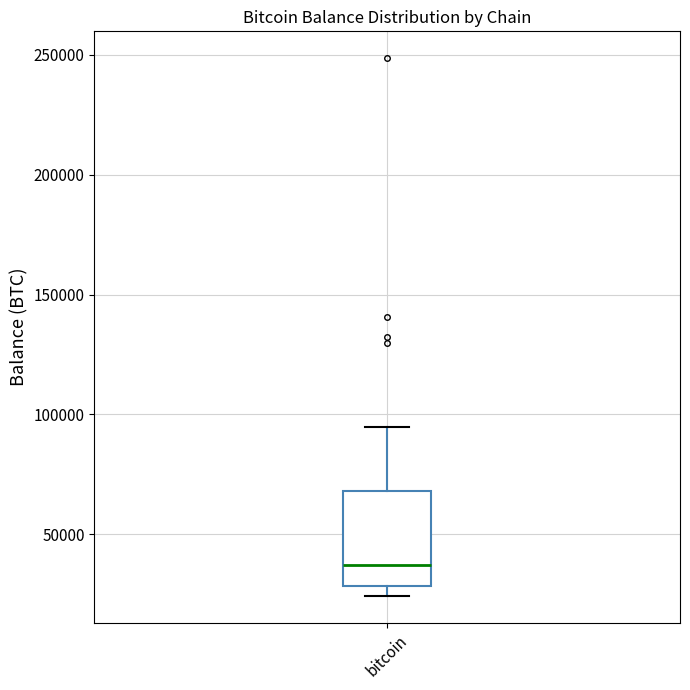

Transcribe this box plot: give where the median line is, the range the box spans, and where the two whiskers end, as read against the y-axis. The values are not printed on the chart, so give them approximately, as read against the axis.

median 35000, box 30000 to 70000, whiskers 25000 to 95000